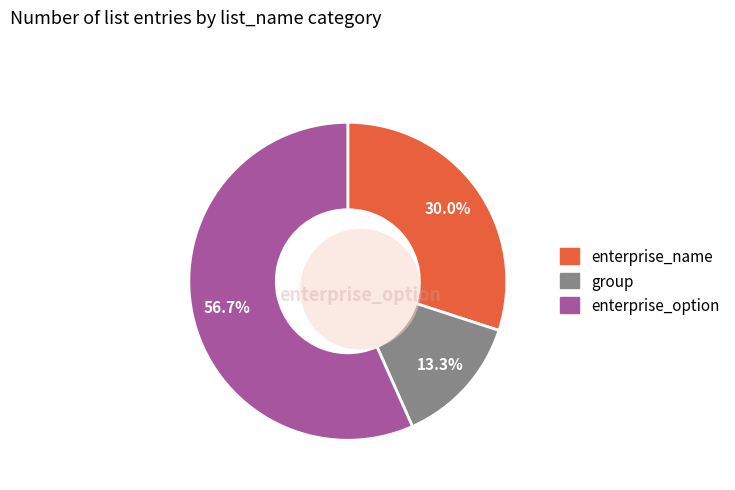

Does enterprise_option account for over 50% of the chart?

Yes